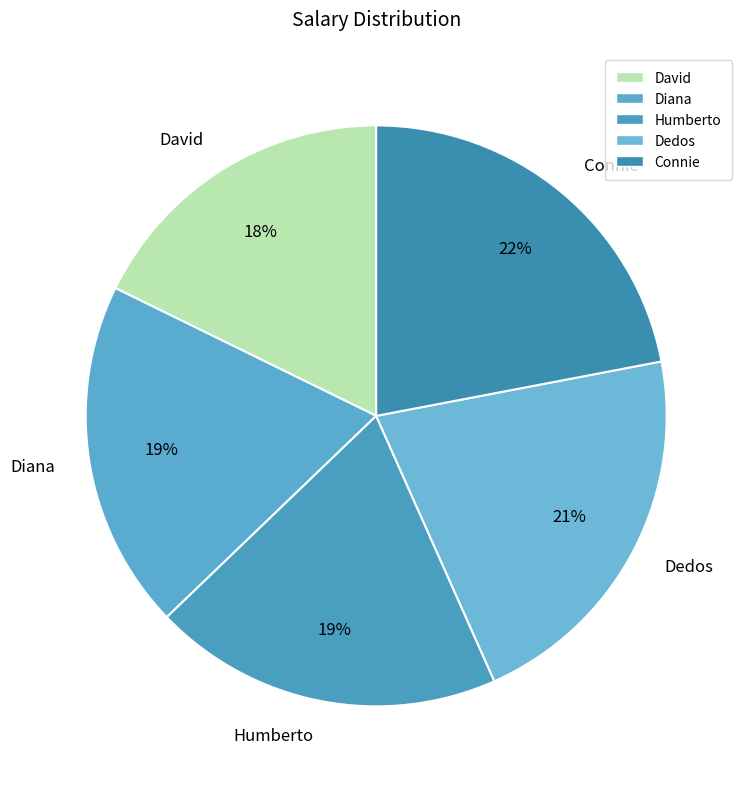

Does any single category account for the majority?

No